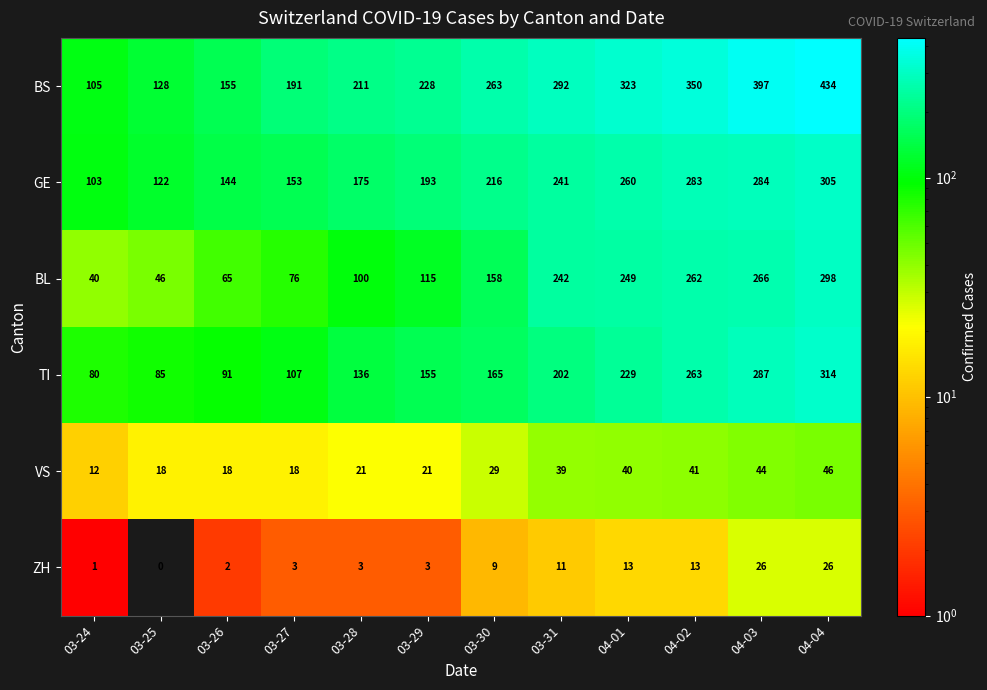

Is it true that GE equals 61 at 03-27?

False